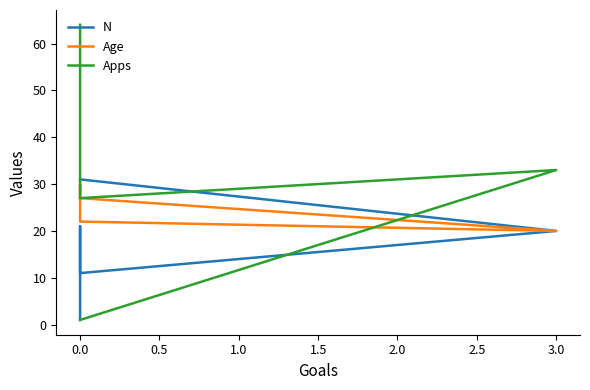

True or false: N has a value of 0 at 0.0.

False